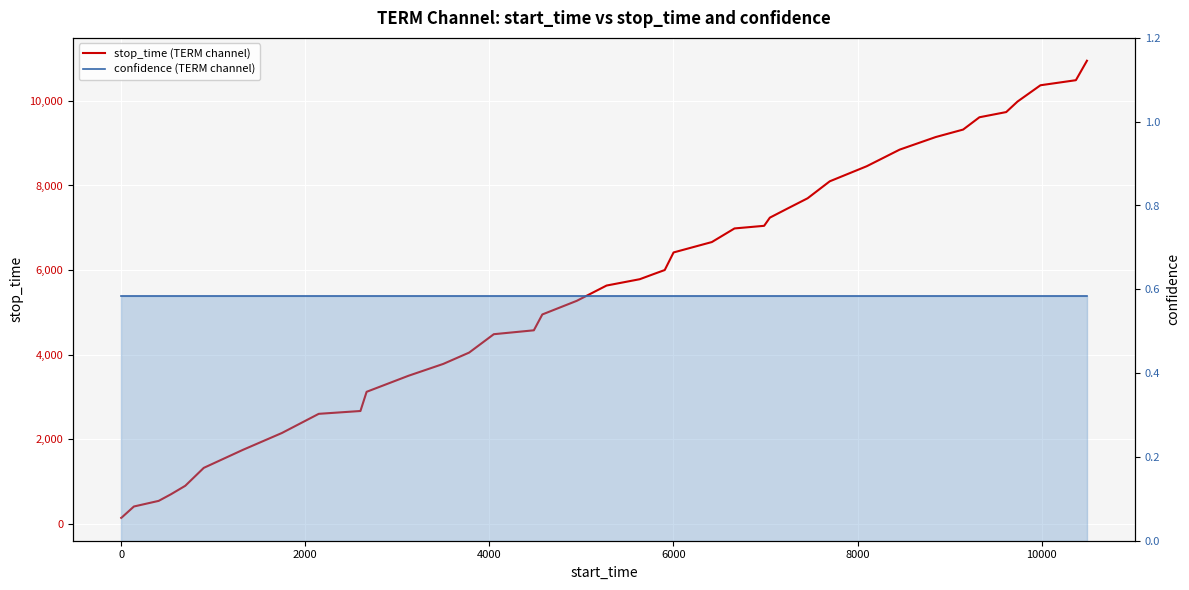

How many series are shown in this chart?

2